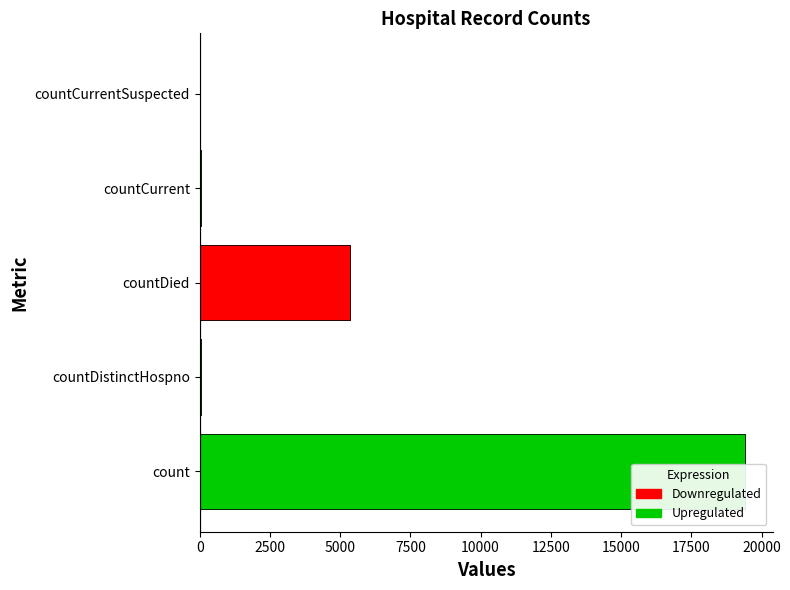

Is it true that the value at countCurrent is 60?

True